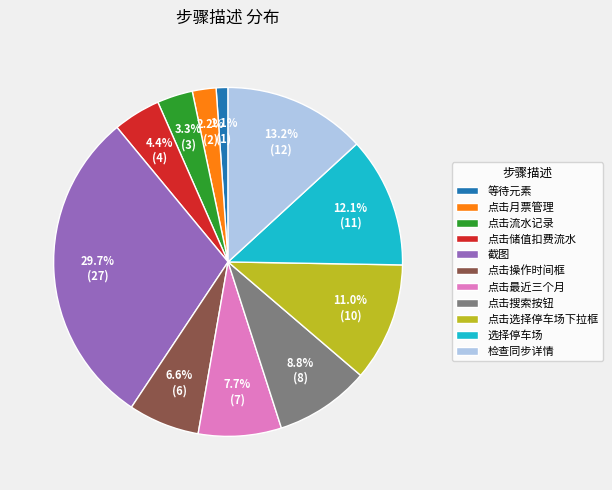

How many slices are in this pie chart?

11